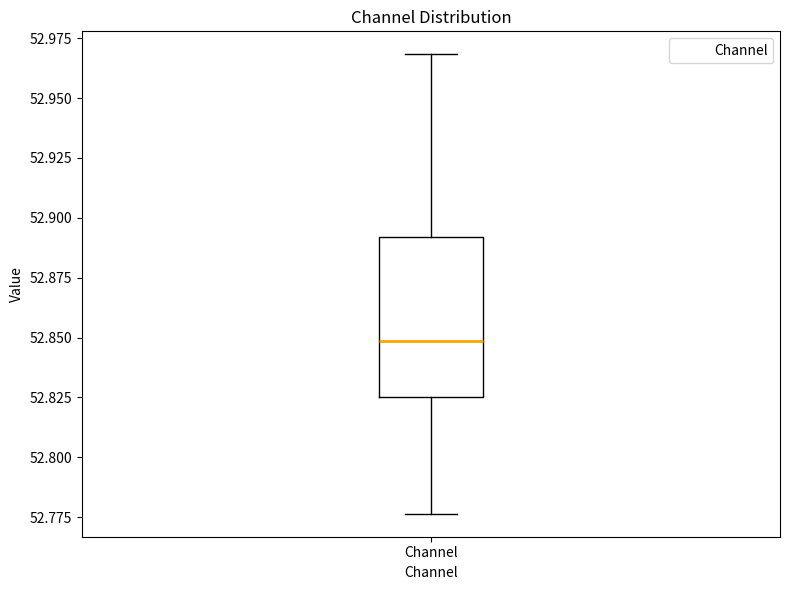

Read this box plot against the y-axis: the position of the median line, the range covered by the box, and the ends of both whiskers. The values are not printed on the chart, so give them approximately, as read against the axis.

median 52.850, box 52.825 to 52.890, whiskers 52.775 to 52.970